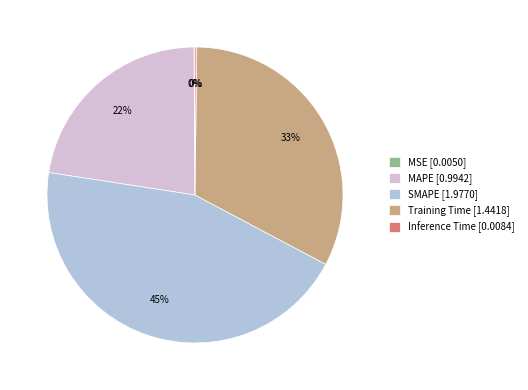

Is it true that MAPE [0.9942] is 35% of the pie?

False